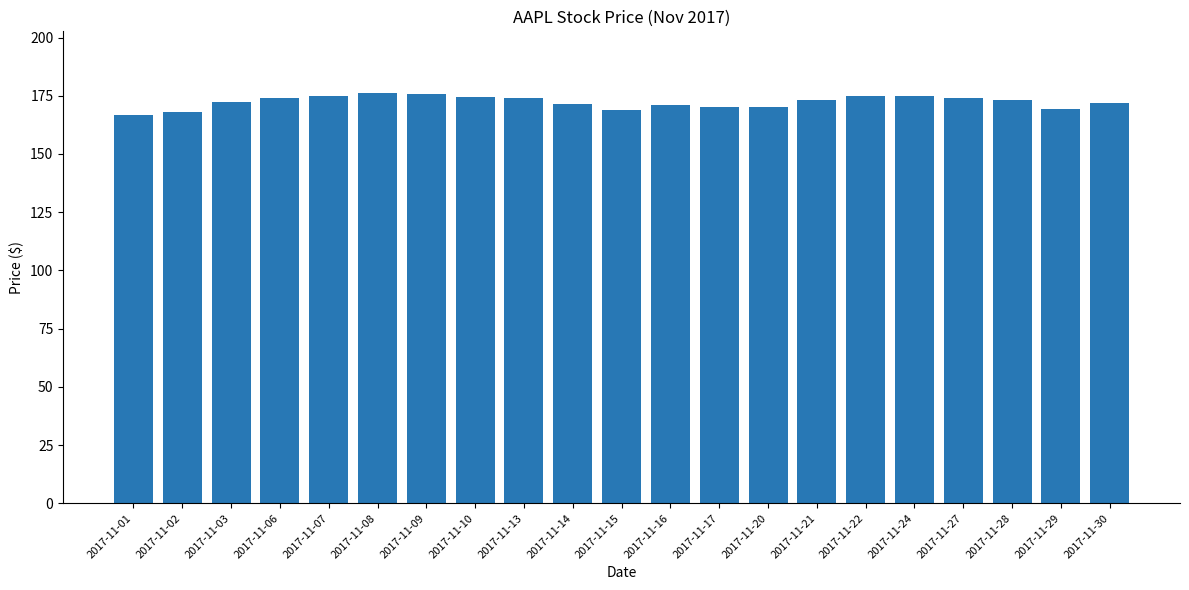

What is the minimum value shown in the chart?

166.9